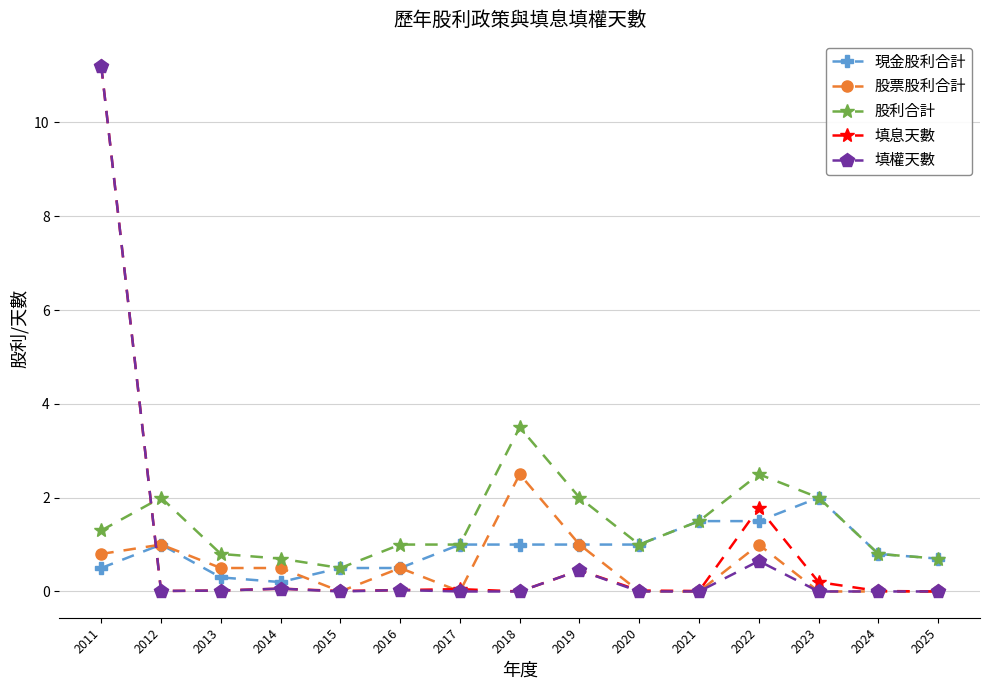

At which category is the sum across all series the highest?

2011